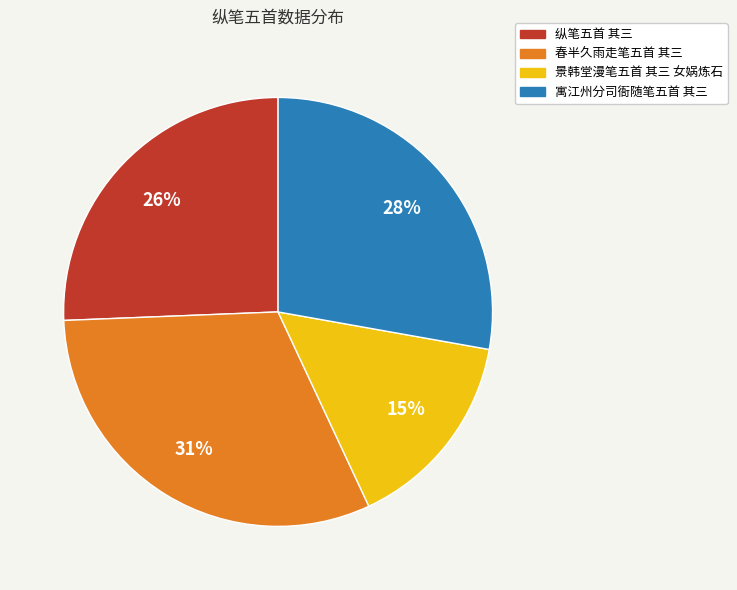

To the nearest percent, what portion does 纵笔五首 其三 represent?

26%